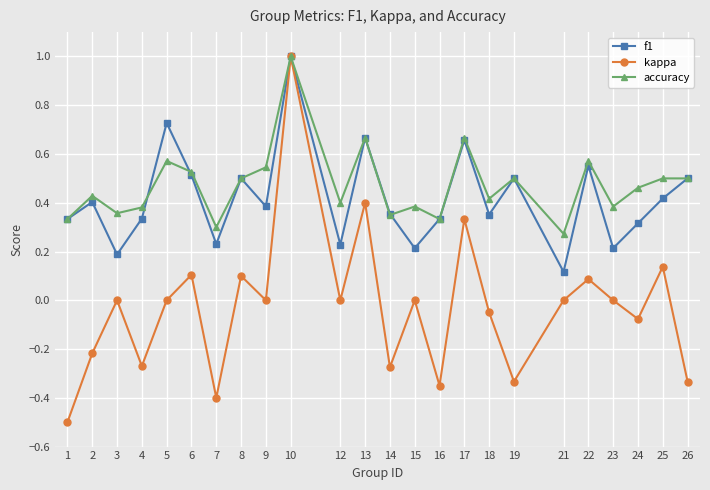

How many series are shown in this chart?

3